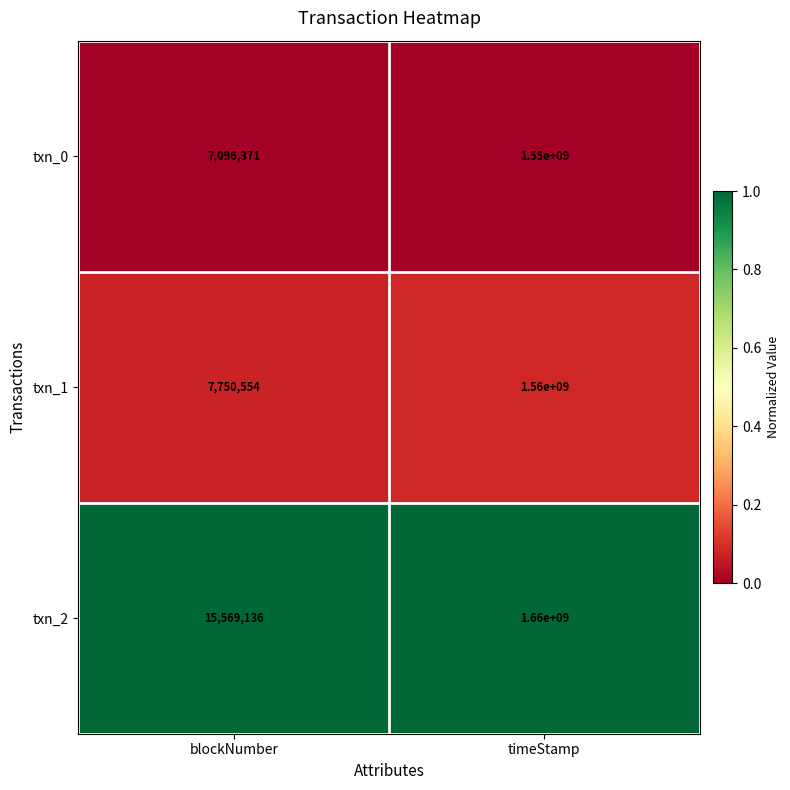

At which category does the chart reach its minimum across all series?

blockNumber